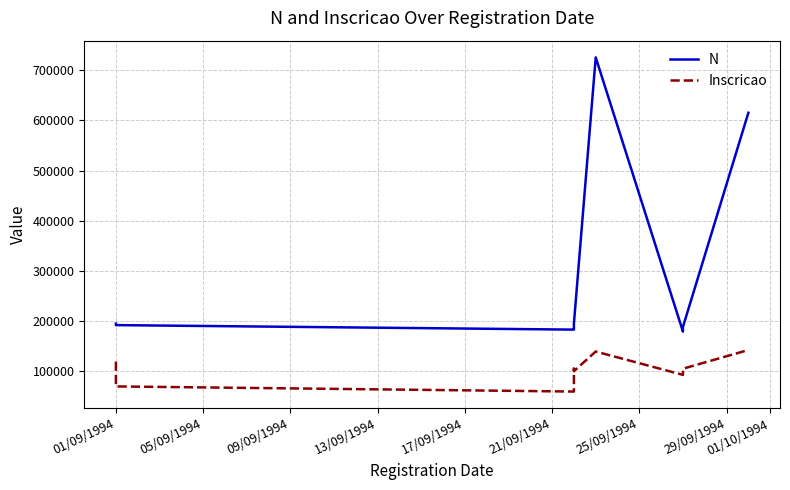

True or false: N and Inscricao intersect in this chart.

False